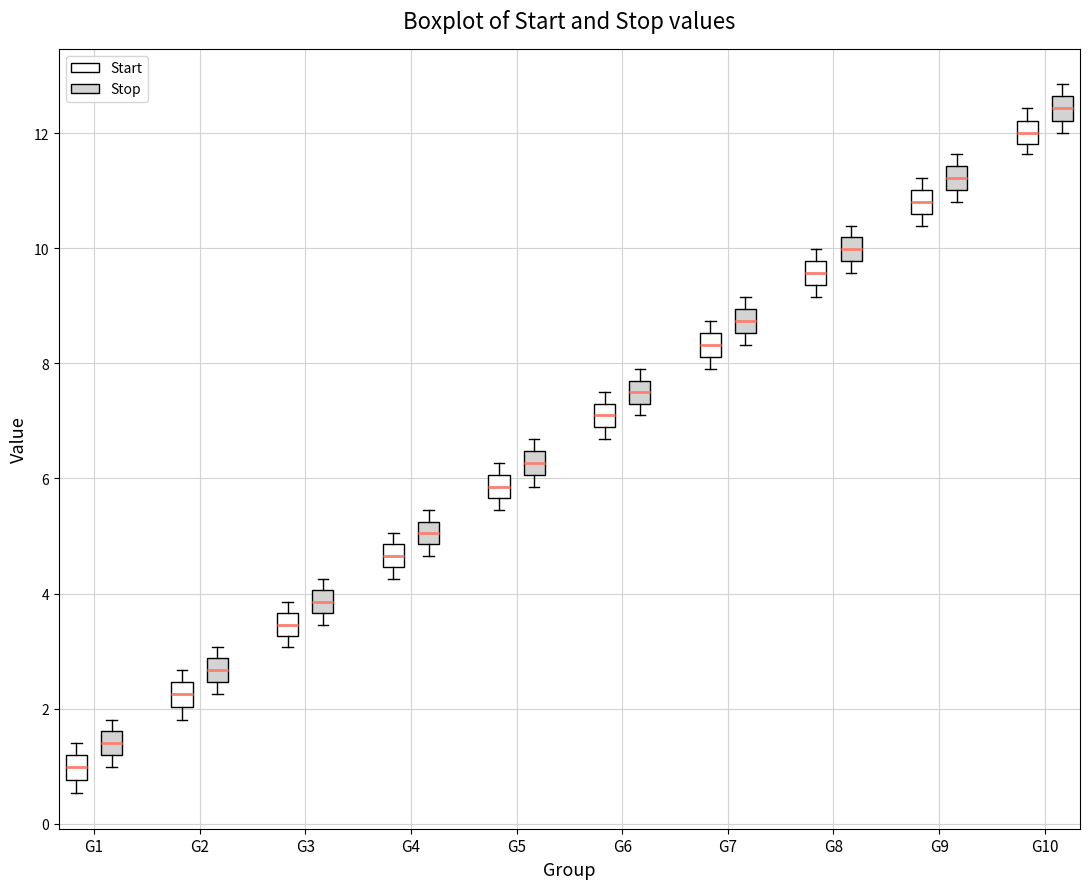

Which box has the highest median line?

G10 (Stop)